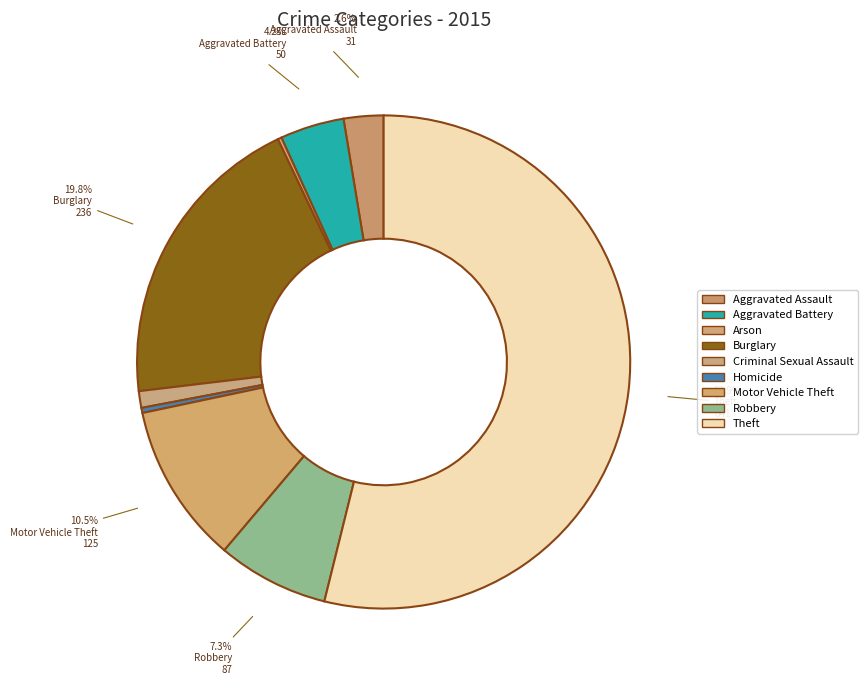

To the nearest percent, what is the difference between the largest and smallest slice percentages?

54%